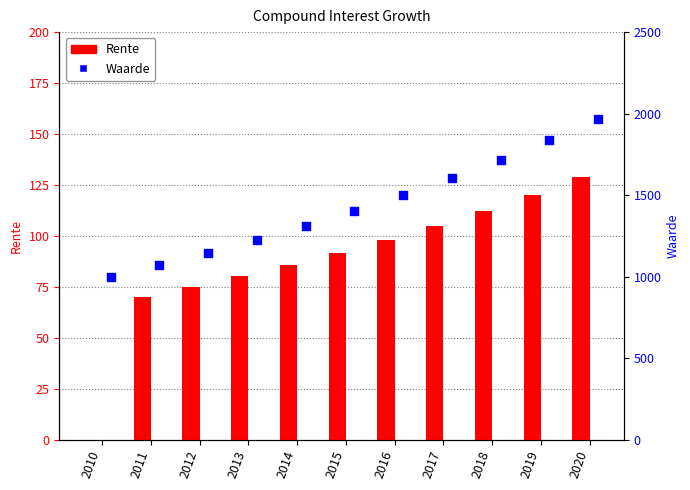

Is the value of Waarde at 2014 greater than the value of Rente at 2016?

Yes